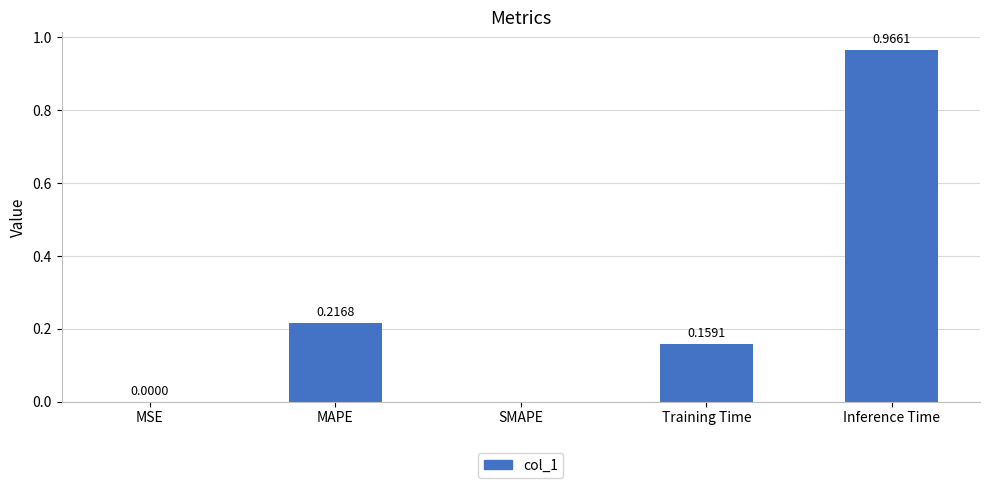

Which has a higher value, MAPE or Training Time?

MAPE